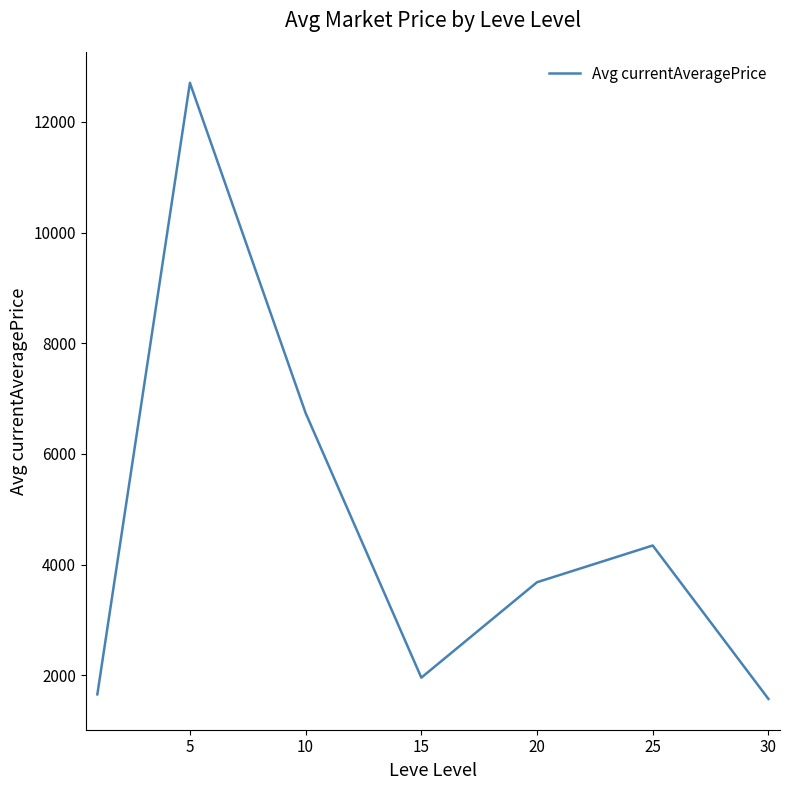

What is the average value?

4666.5